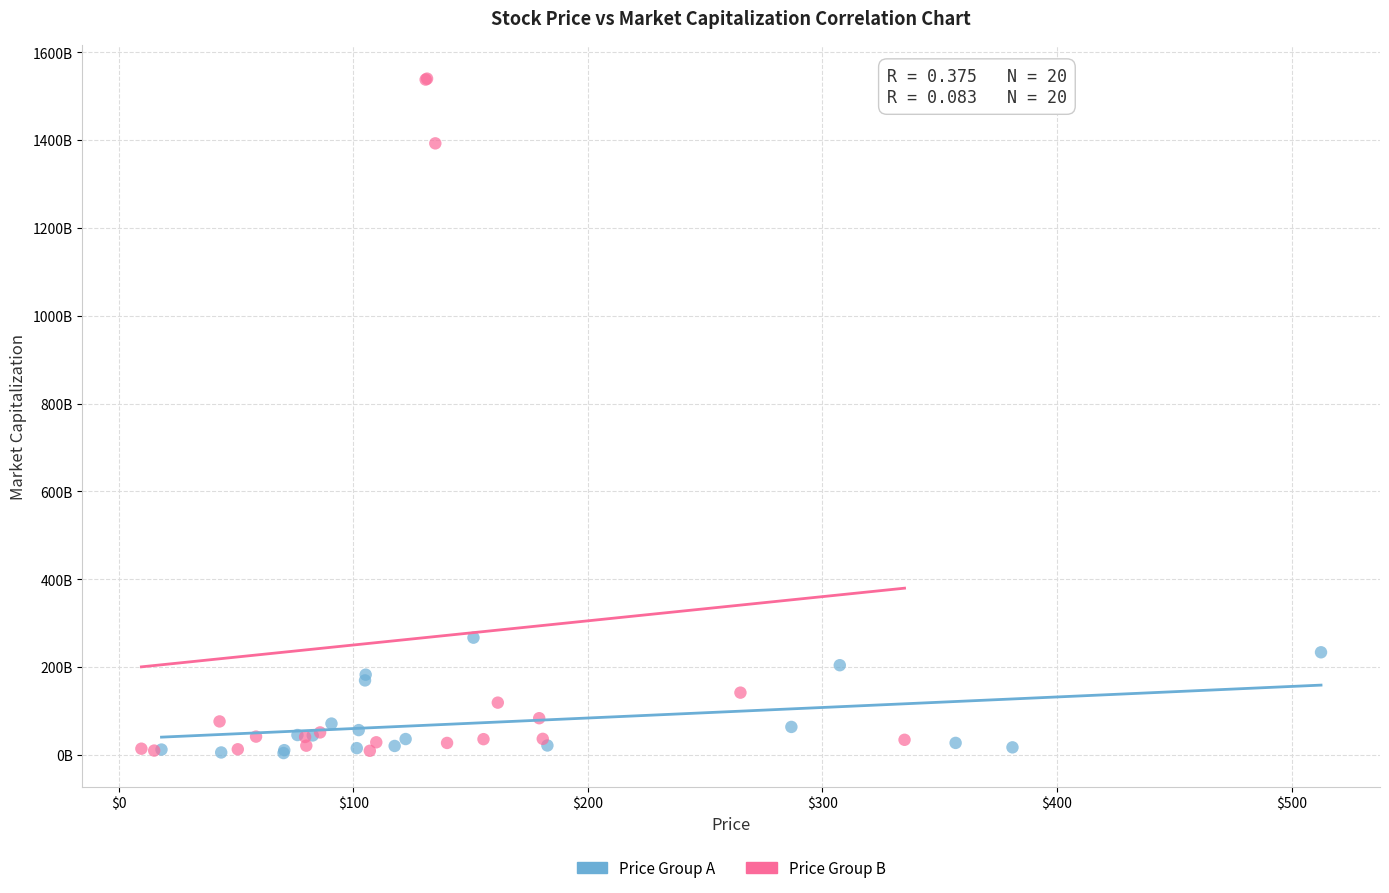

Which series reaches the maximum Y coordinate?

Price Group B